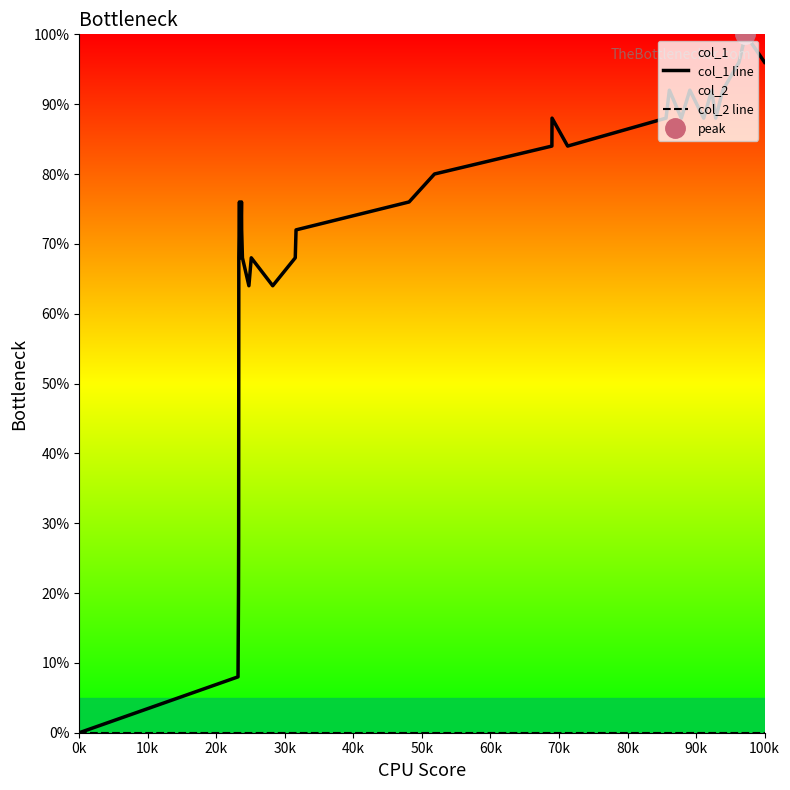

Which label corresponds to the smallest value in the chart?

0k